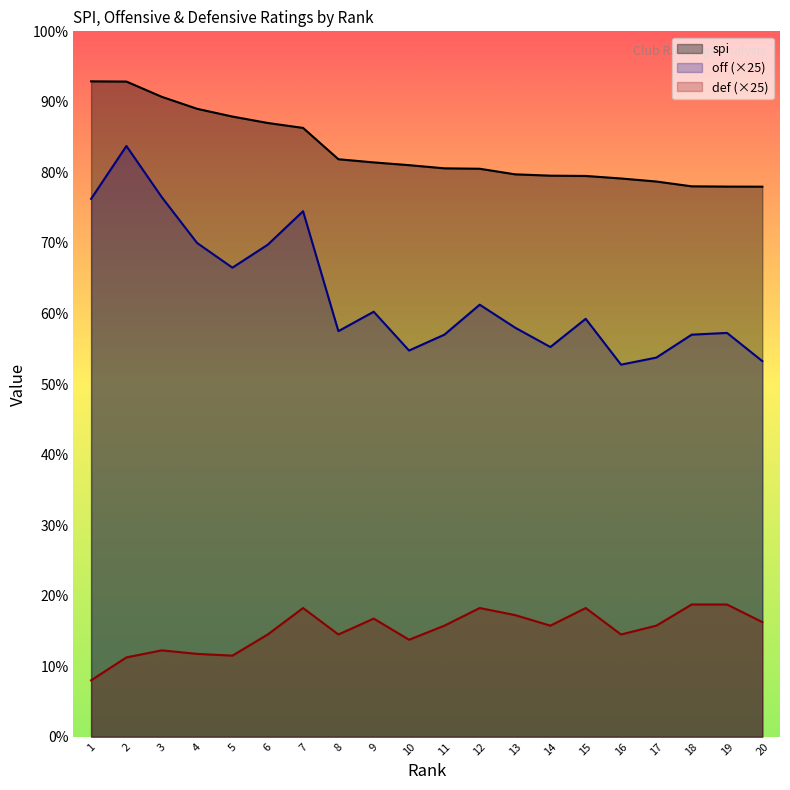

True or false: off and spi cross at least once.

False